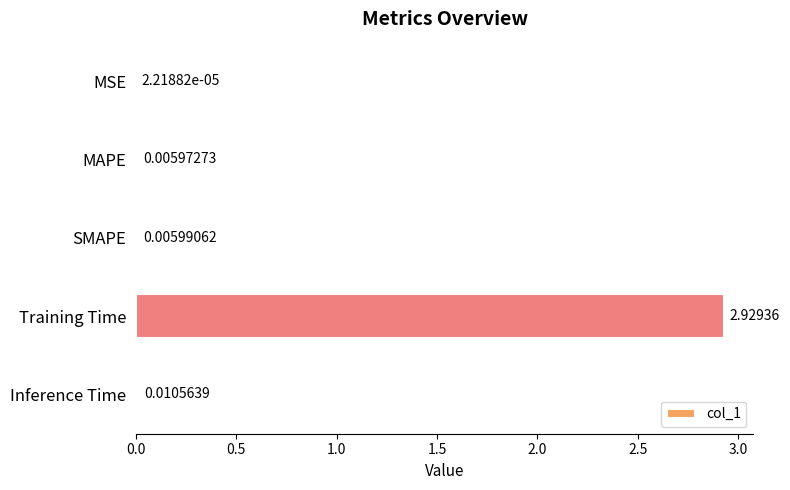

Which label corresponds to the largest value in the chart?

Training Time